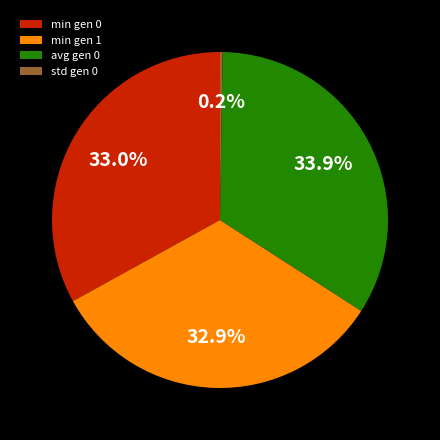

Approximately how many times larger is the value at min gen 1 compared to avg gen 0?

1.0